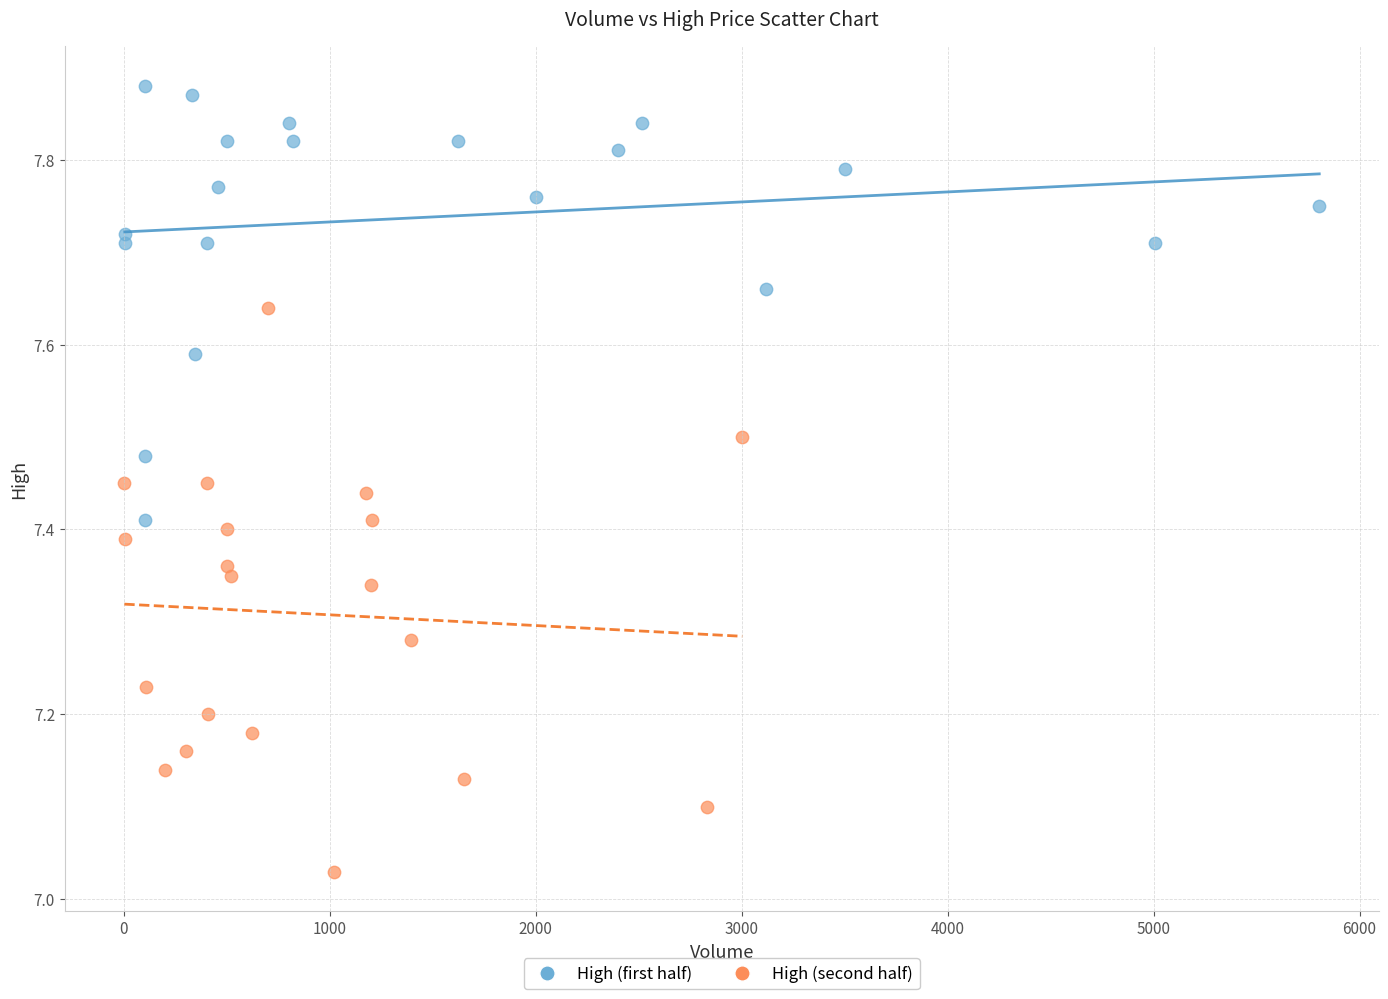

Which series reaches the minimum Y coordinate?

High (second half)